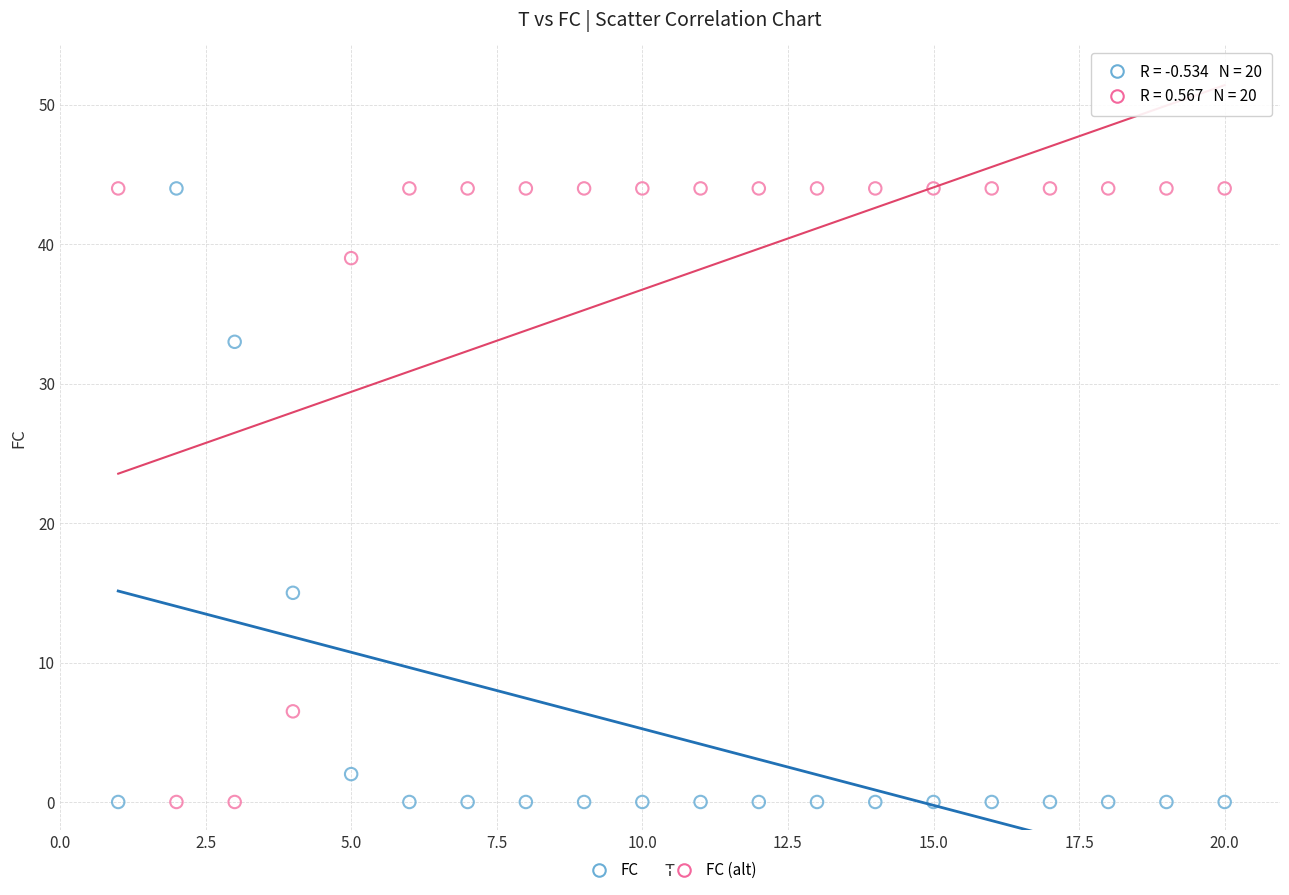

What is the X range (max minus min) for the scatter plot?

19.0